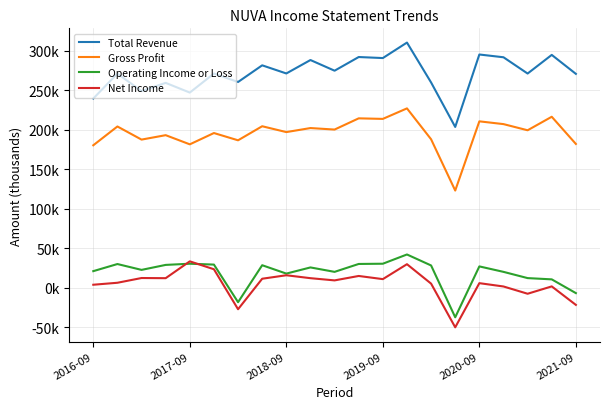

True or false: Total Revenue and Operating Income or Loss intersect in this chart.

False